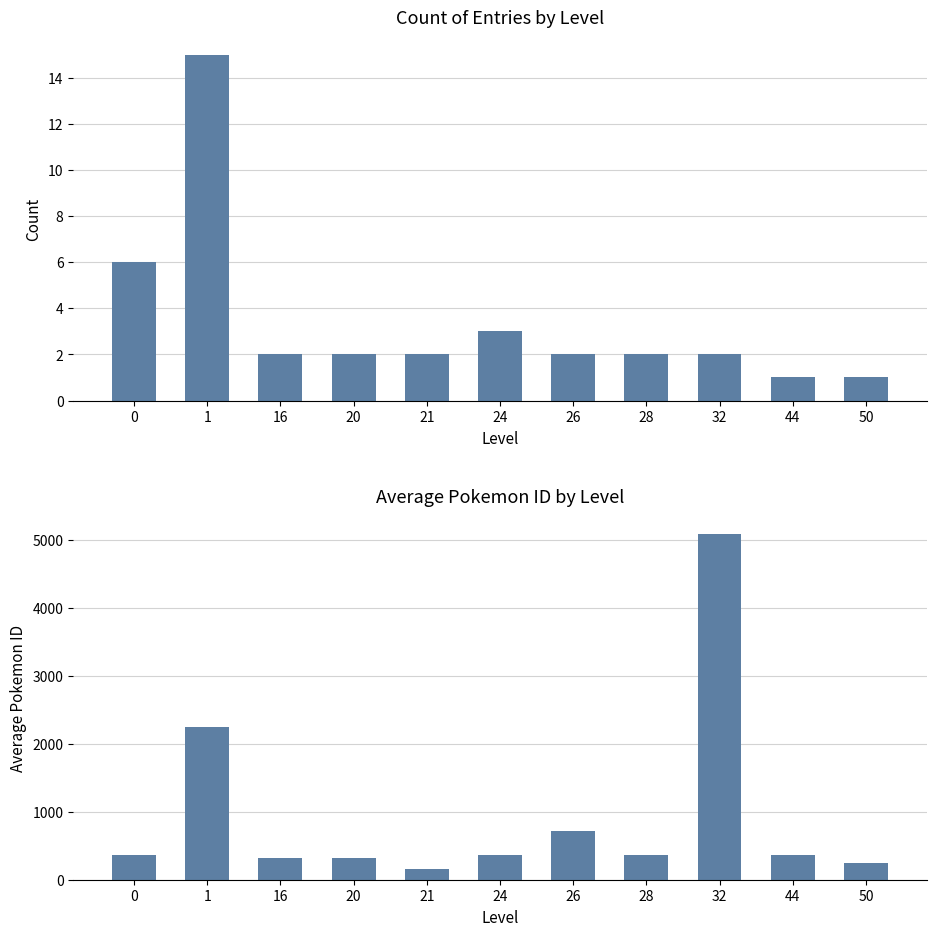

Is the value of count at 24 greater than the value of avg_pokemon_id at 16?

No